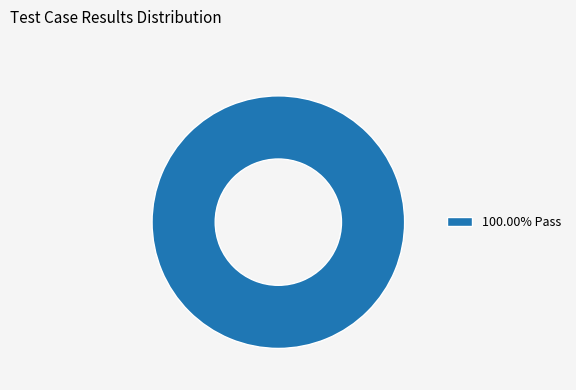

Does 100.00% Pass account for over 50% of the chart?

Yes